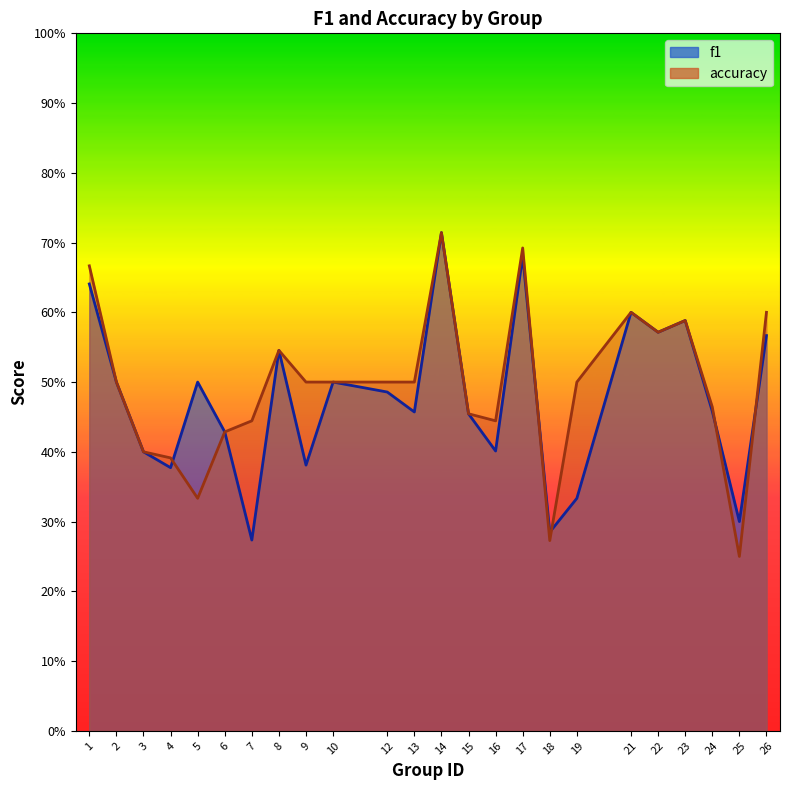

How many intersections are there between f1 and accuracy?

5